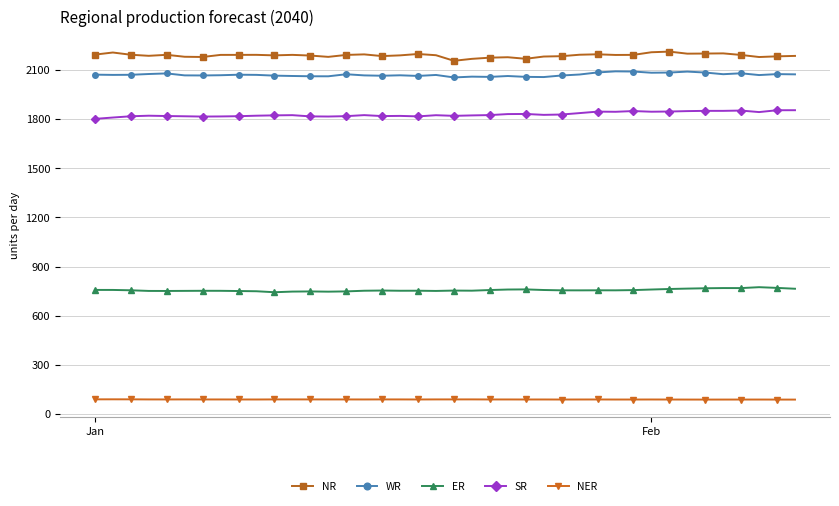

True or false: NR and WR cross at least once.

False